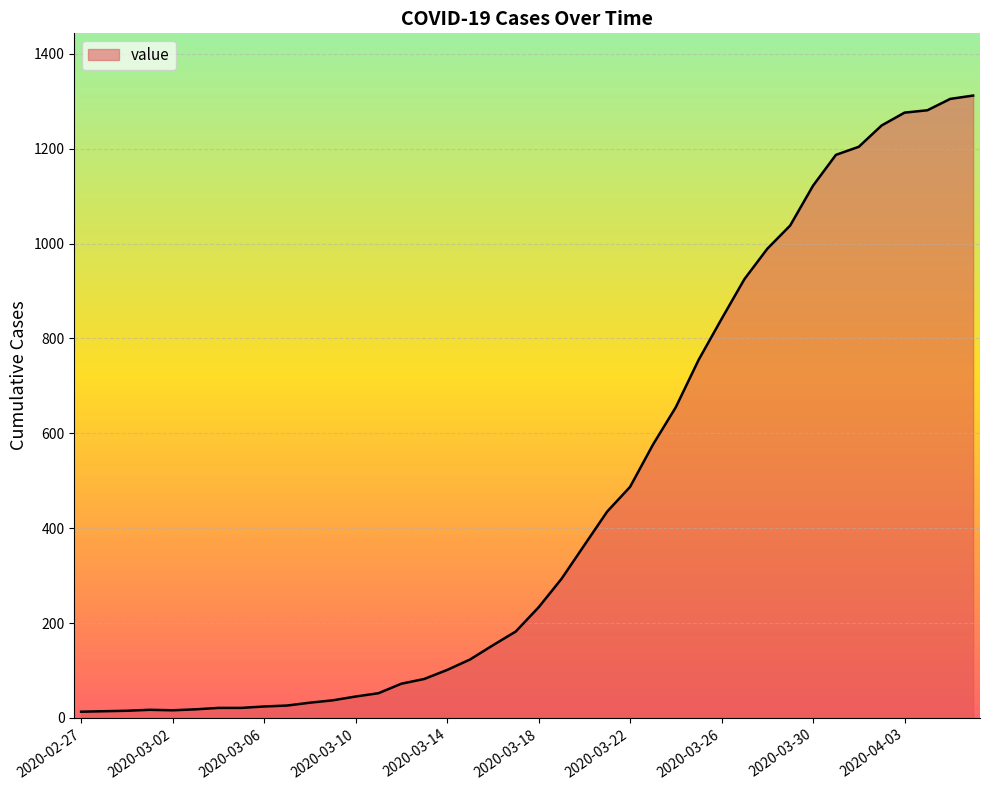

What is the greatest value displayed?

1312